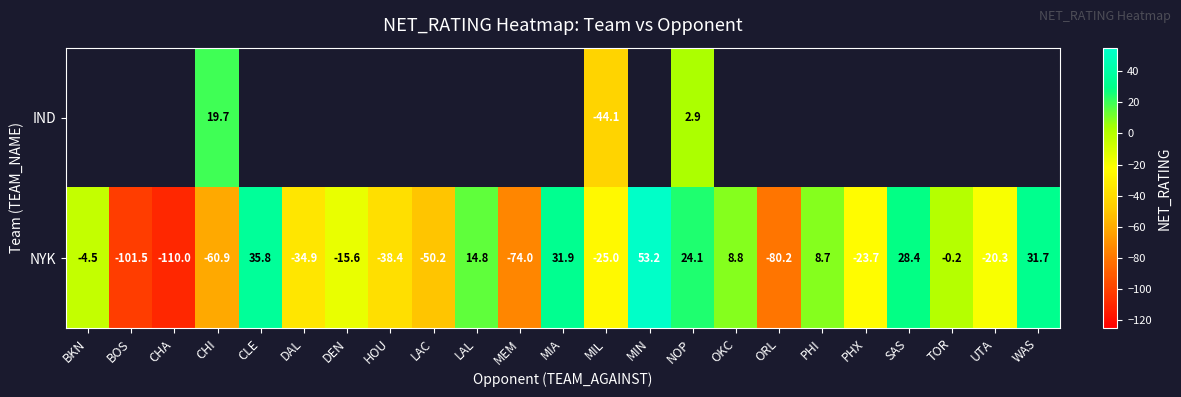

How many values in NYK are above zero?

9